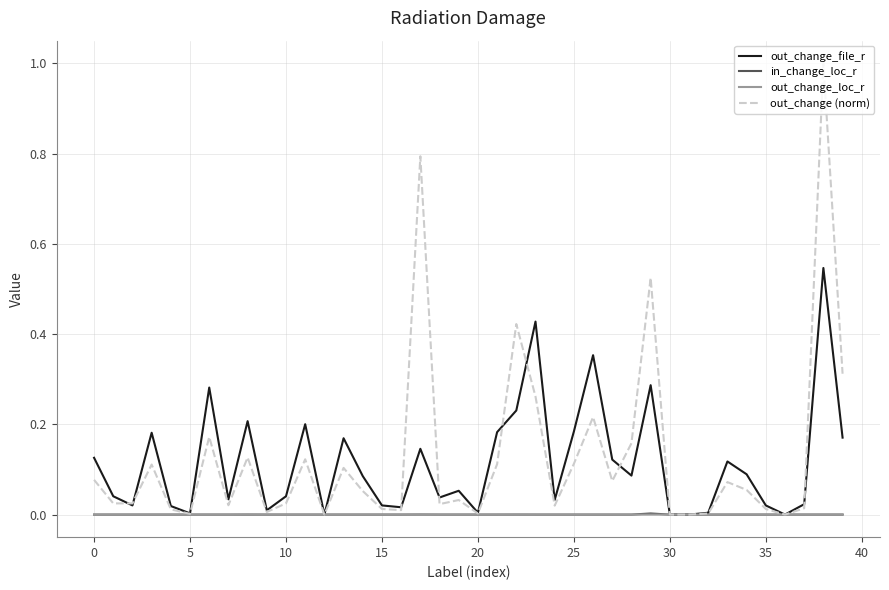

Which series has the widest spread of values?

out_change (norm)